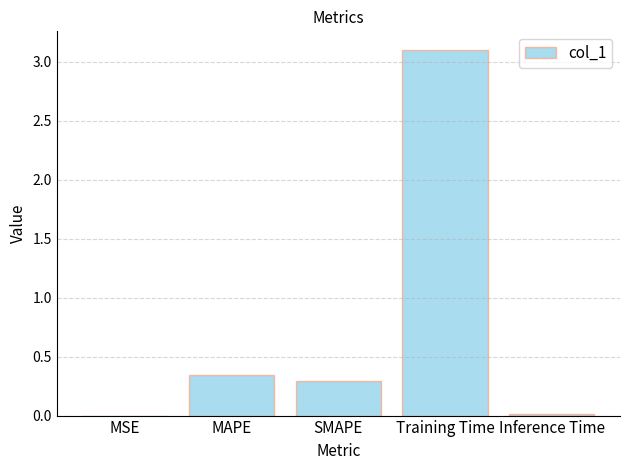

Are the bars horizontal?

No